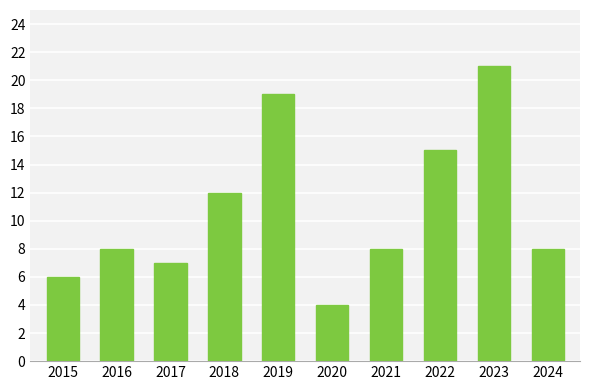

Is it true that the value at 2017 is 2?

False